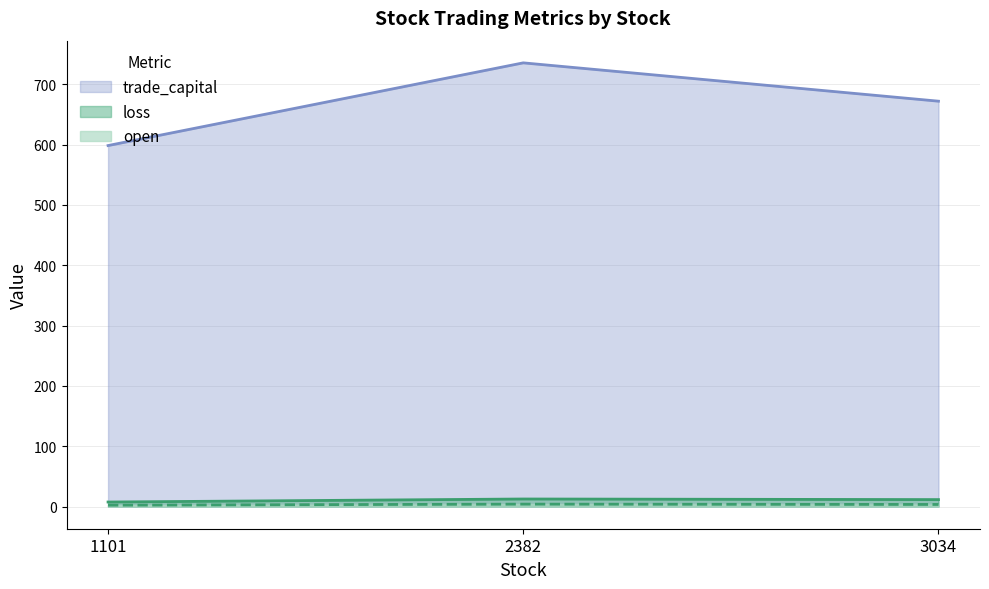

What is the approximate value of trade_capital at 1101?

598.4